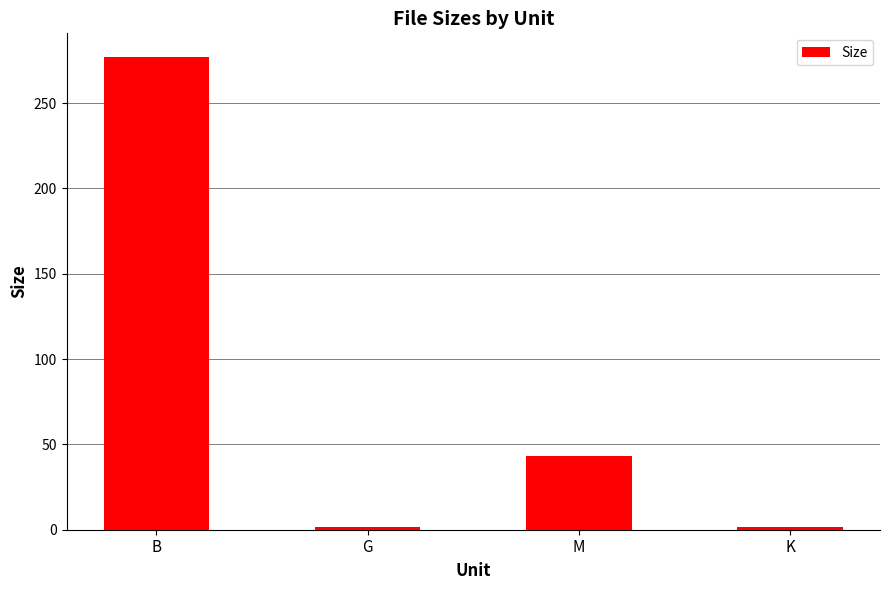

True or false: the data shows 43.0 at M.

True